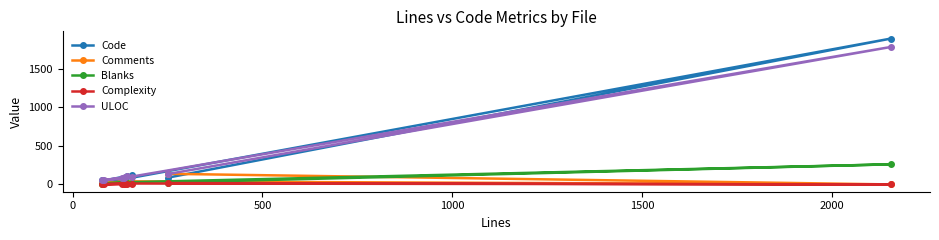

Rank the series by their maximum value, from highest to lowest.

Code, ULOC, Blanks, Comments, Complexity